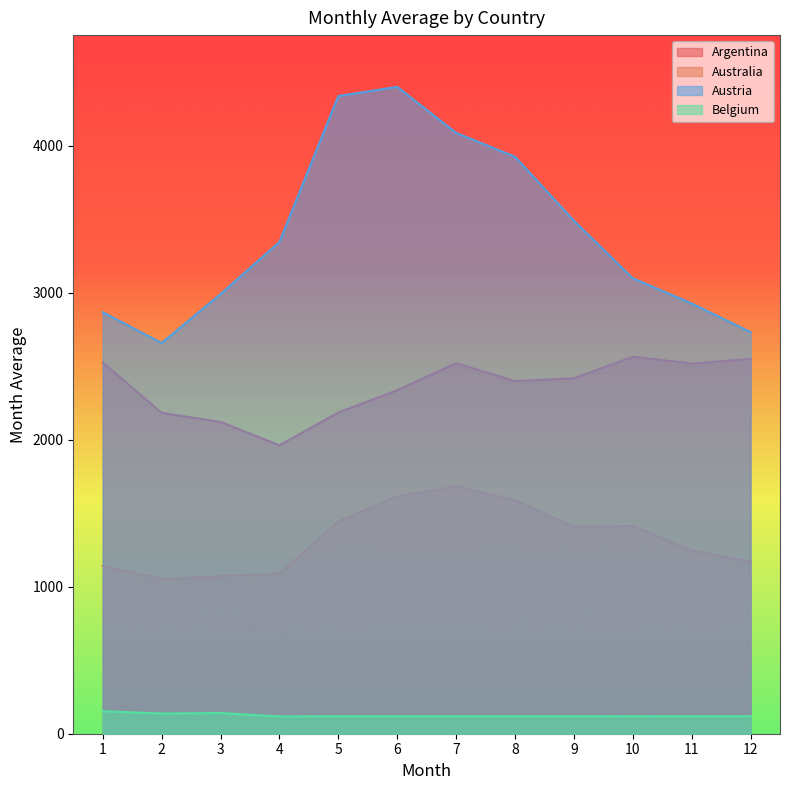

Which series changed the most between 1 and 7?

Austria